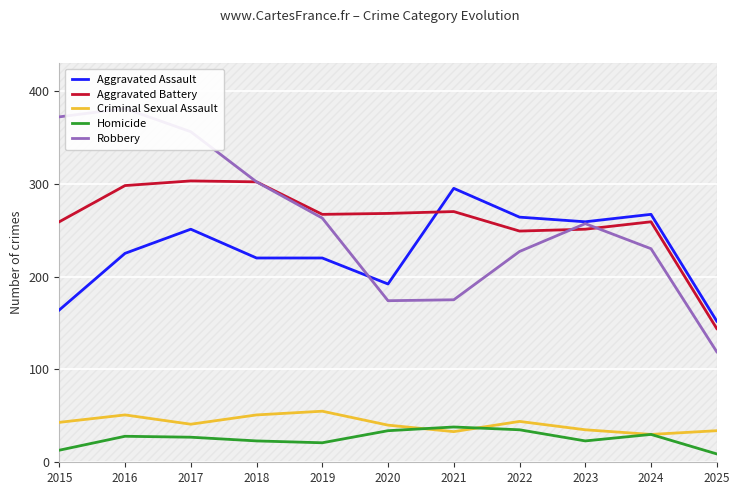

Is it true that Robbery equals 278 at 2020?

False